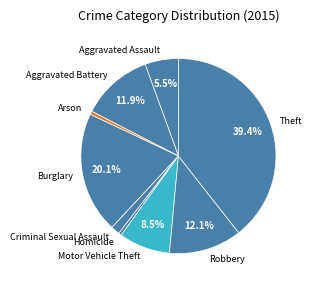

Approximately how many times larger is the value at Aggravated Battery compared to Motor Vehicle Theft?

1.4